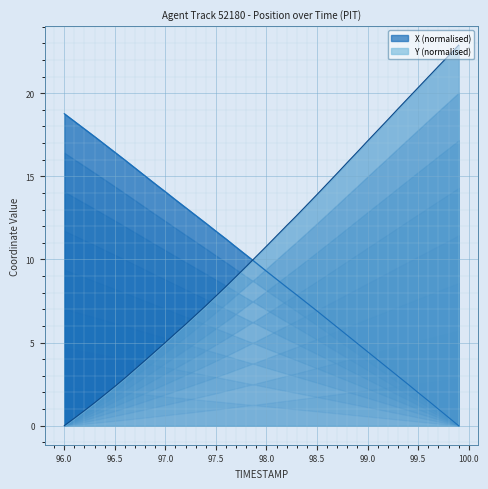

What is the value of the Y point at the 29th from the left?

15.8